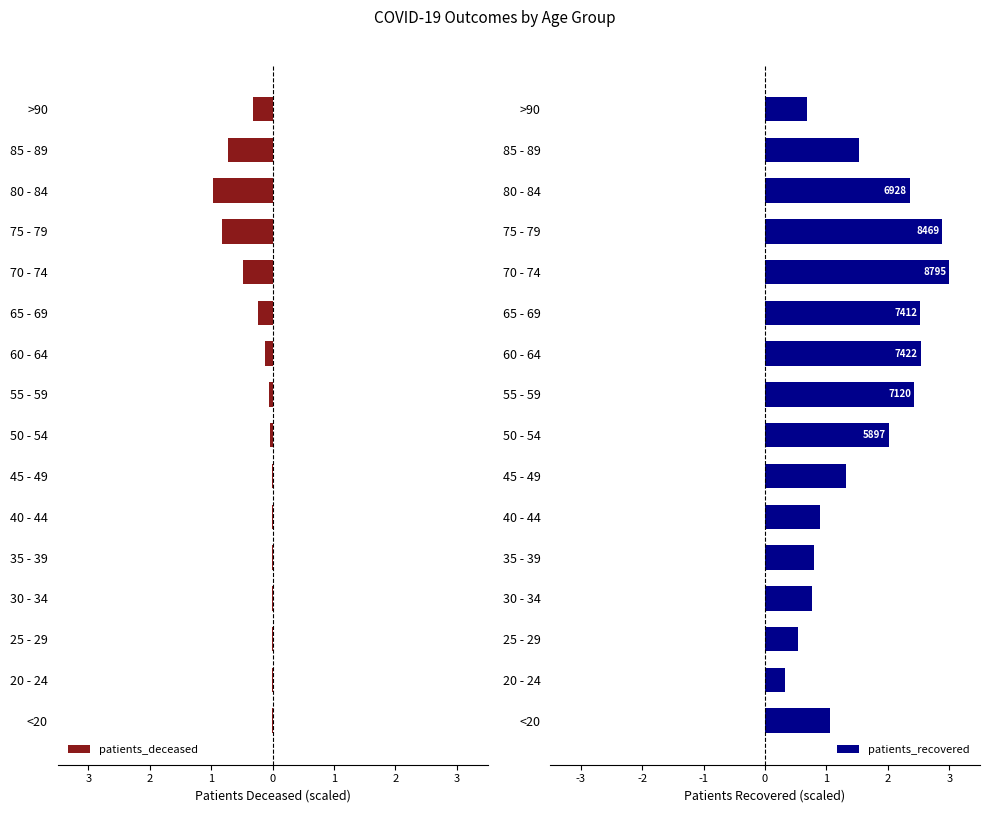

What is the average value of the patients_recovered series?

1.6